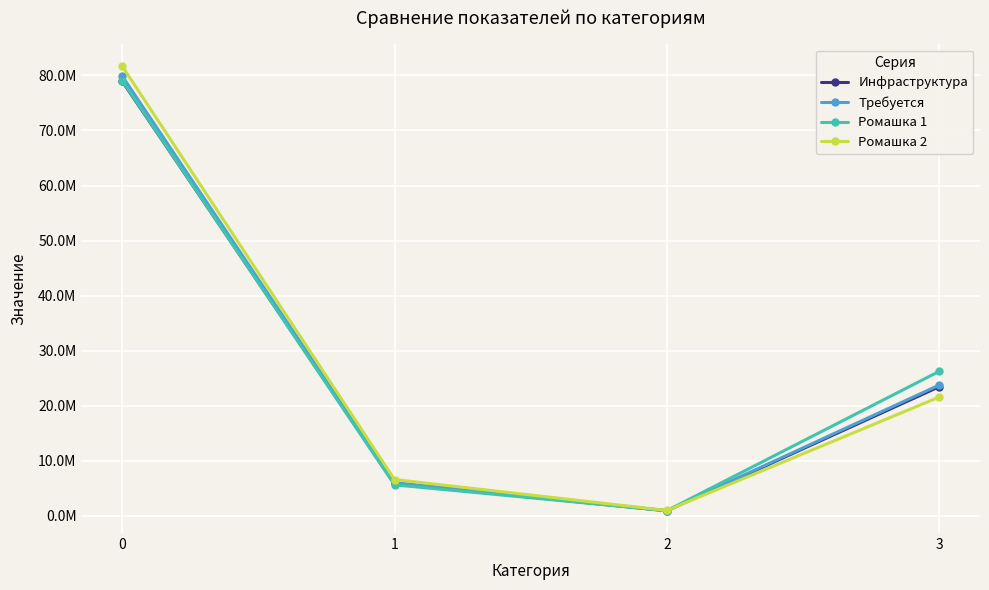

True or false: Ромашка 2 has a value of 21577924.8 at 3.

True